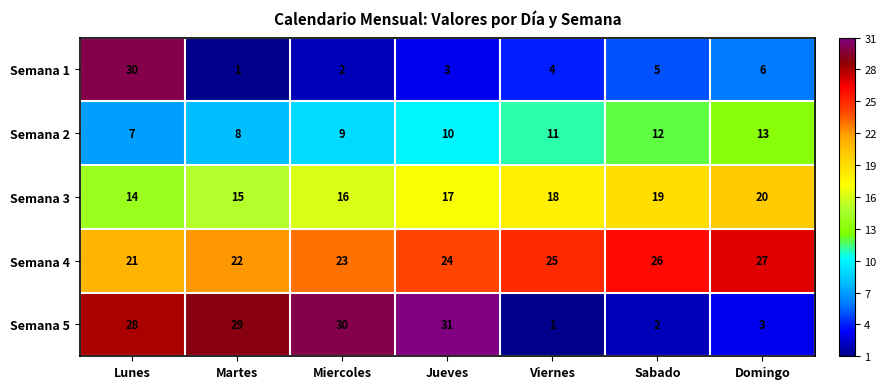

How many Semana 3 values are between 15 and 19?

5